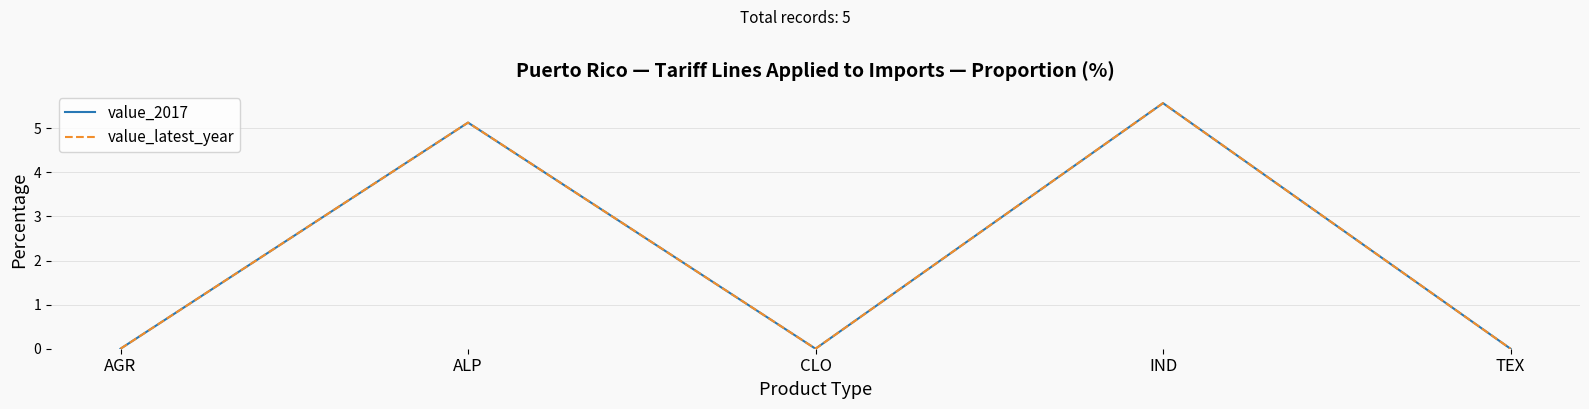

Which series has the largest total across all categories?

value_2017